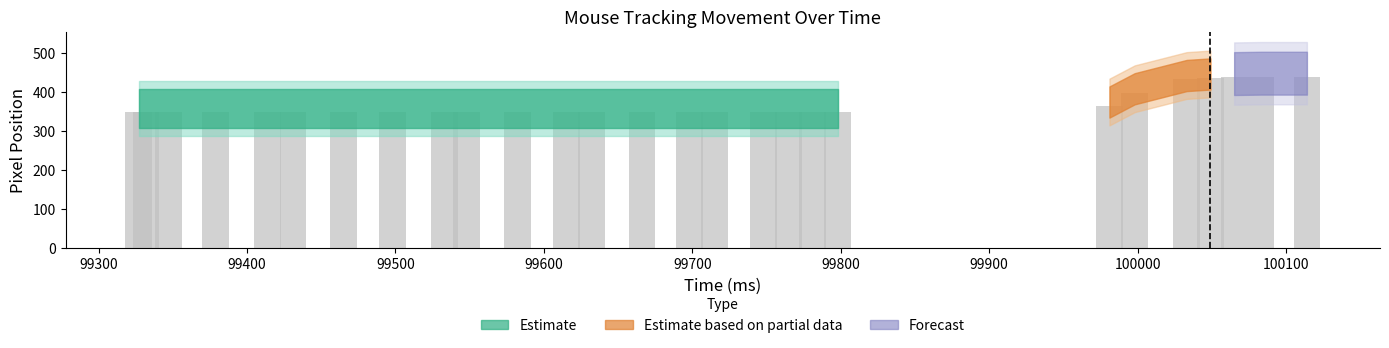

How many bars are there in total?

27